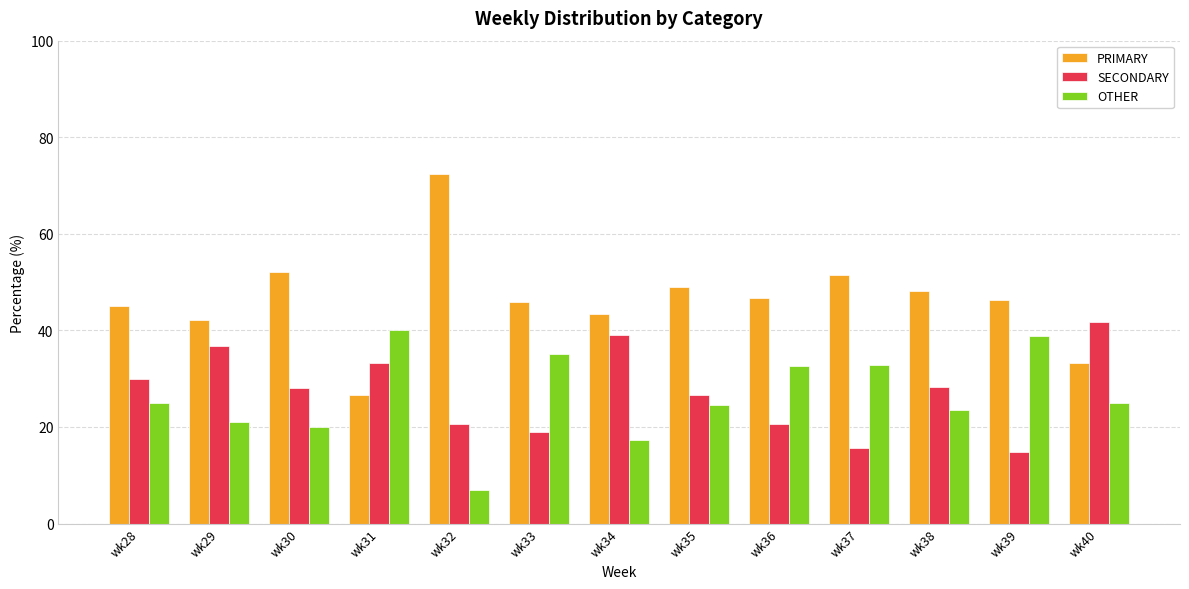

Is the value of SECONDARY at wk36 greater than the value of PRIMARY at wk30?

No